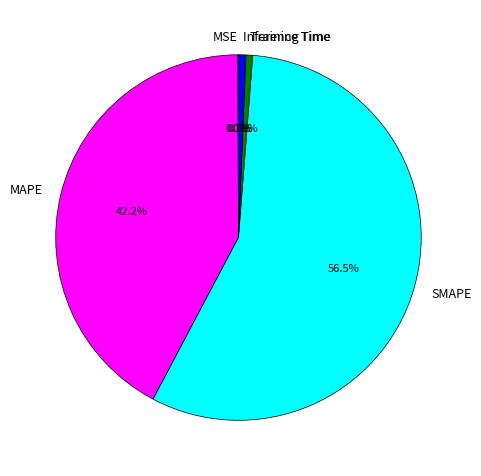

Which slice represents more than half of the pie?

SMAPE